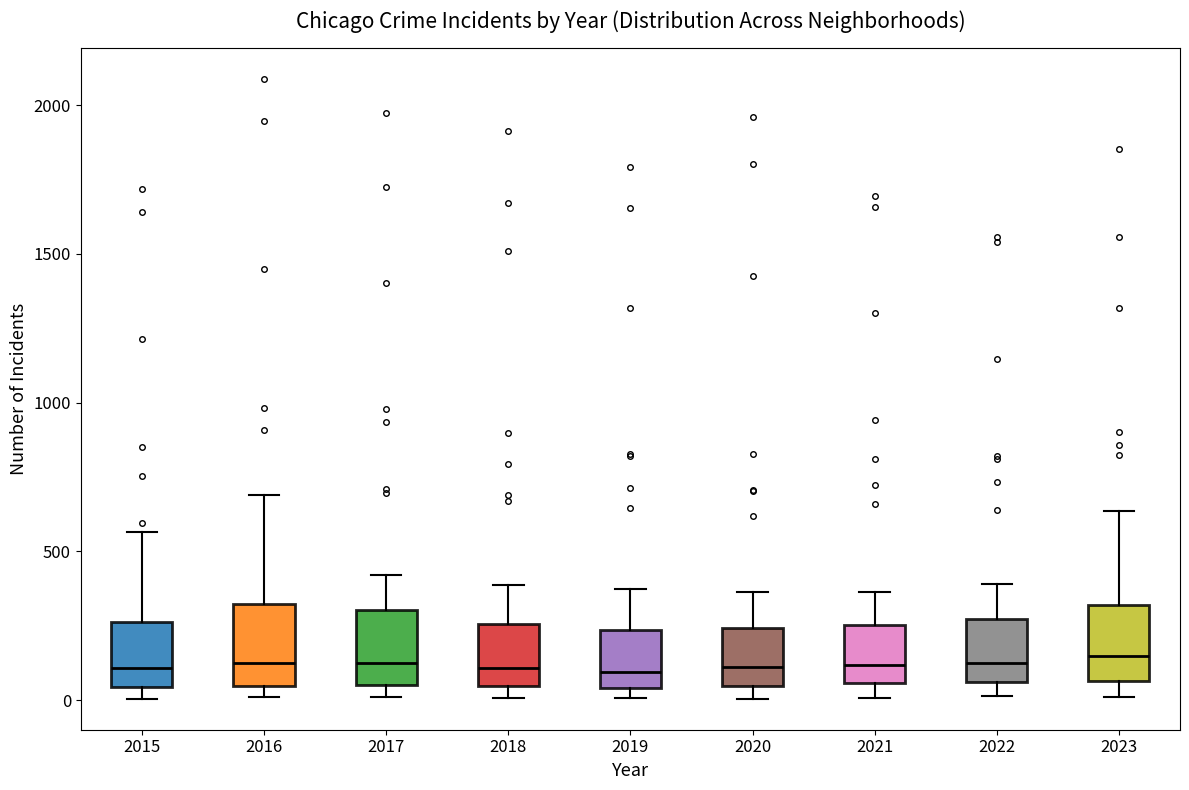

Where does the upper whisker of the box at x = 2021 end on the y-axis? The values are not printed on the chart, so give them approximately, as read against the axis.

350